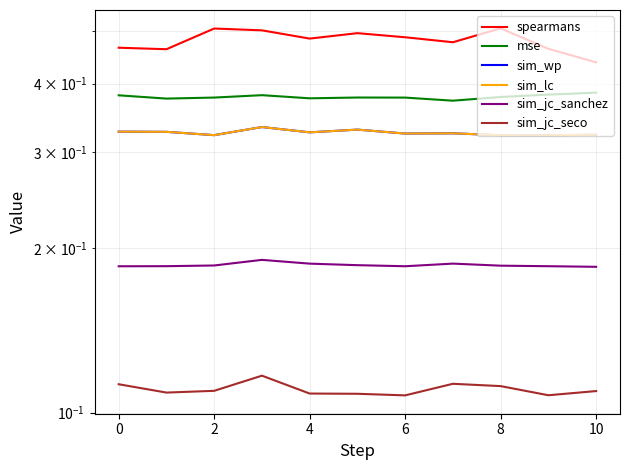

What are all the series names shown in the legend?

spearmans, mse, sim_wp, sim_lc, sim_jc_sanchez, sim_jc_seco